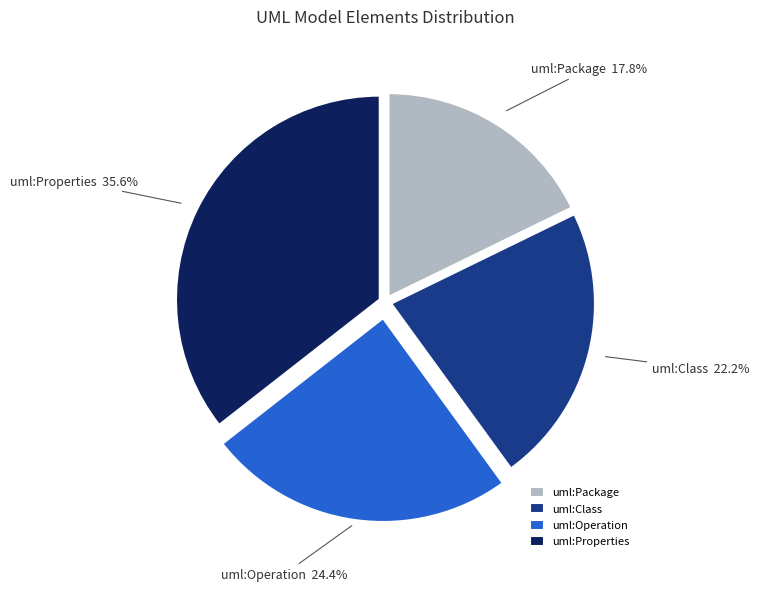

The uml:Package slice represents 18% of the pie. True or false?

True